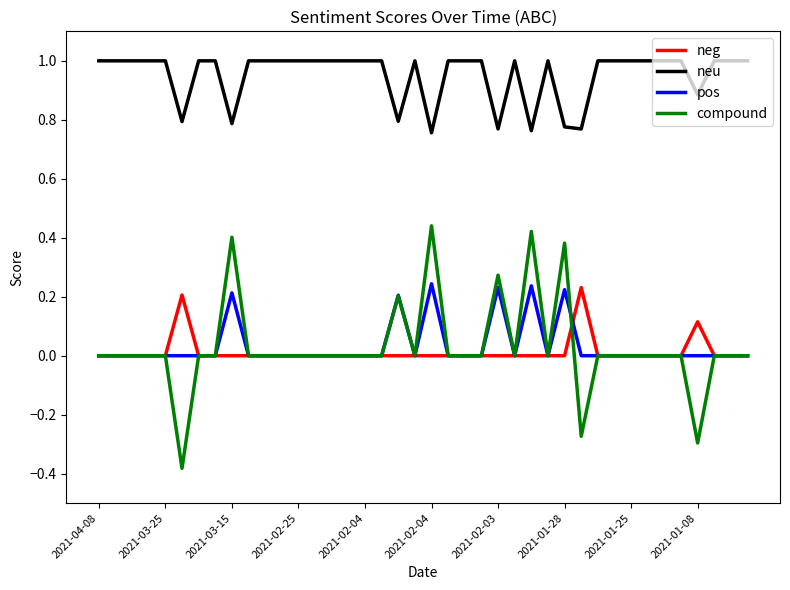

Which series has the largest range (max minus min)?

compound